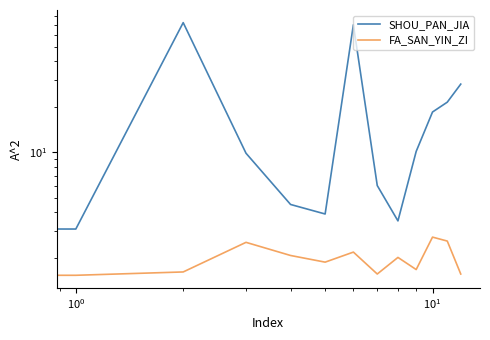

How many interior local peaks does the SHOU_PAN_JIA series have?

2